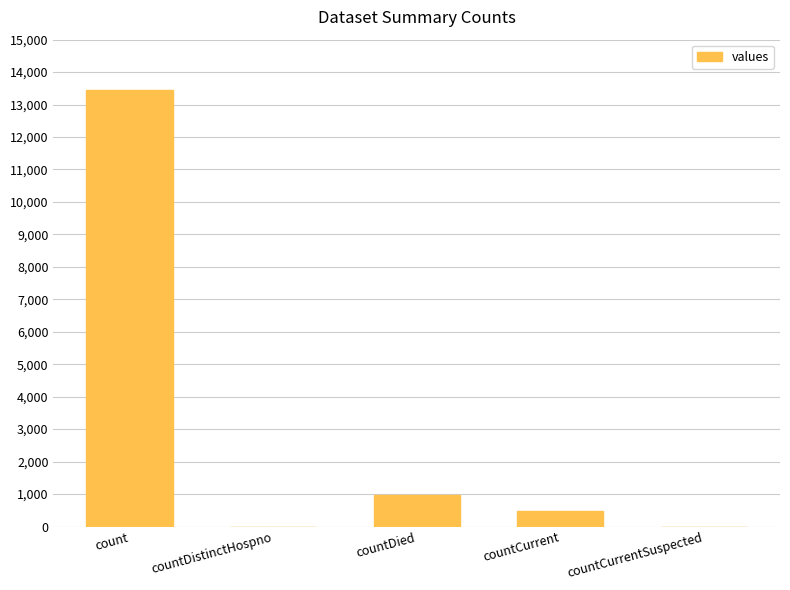

How many series are shown in this chart?

1